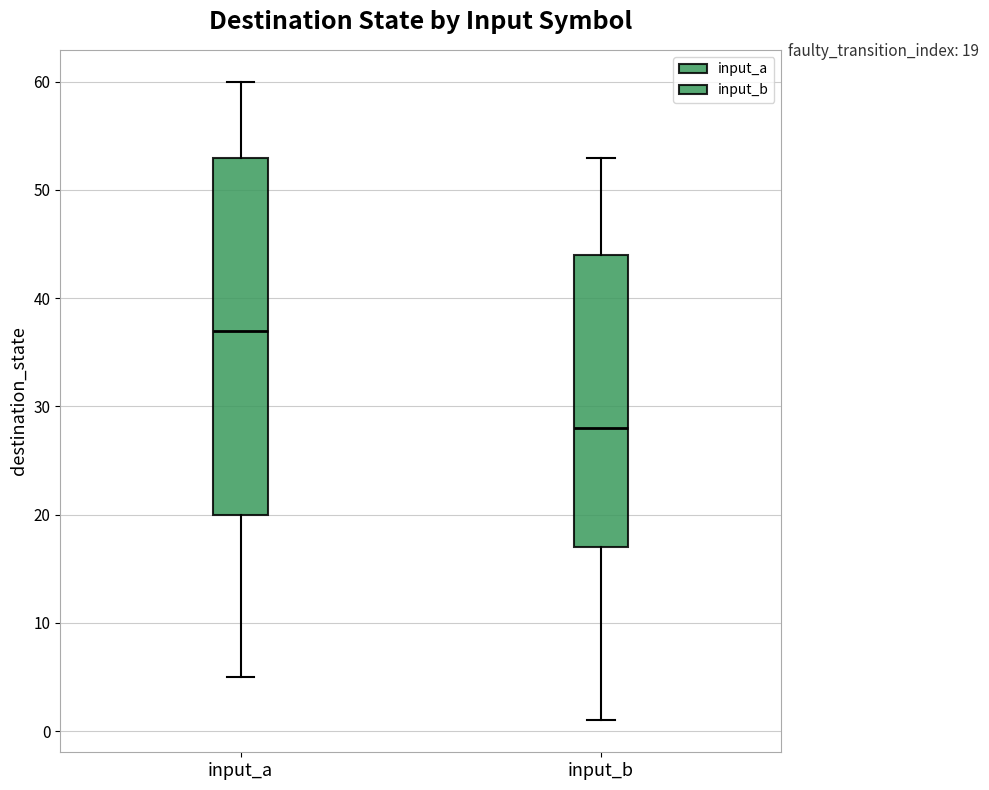

Which box's median line is the lowest?

input_b